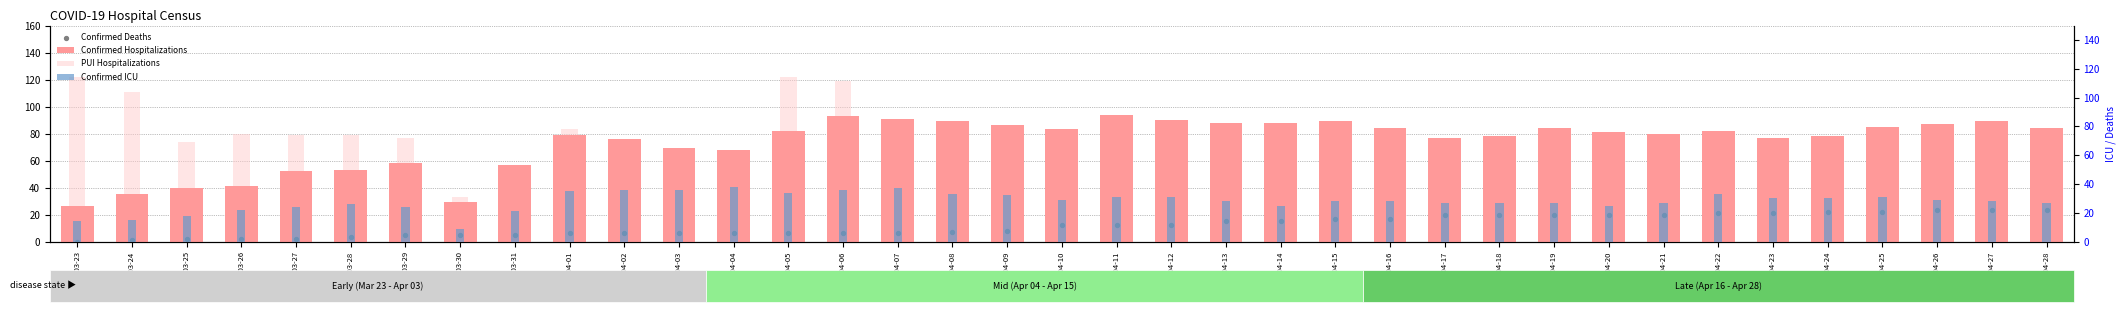

Is the value of Confirmed ICU at 2020-04-16 greater than the value of Confirmed Deaths at 2020-04-01?

Yes